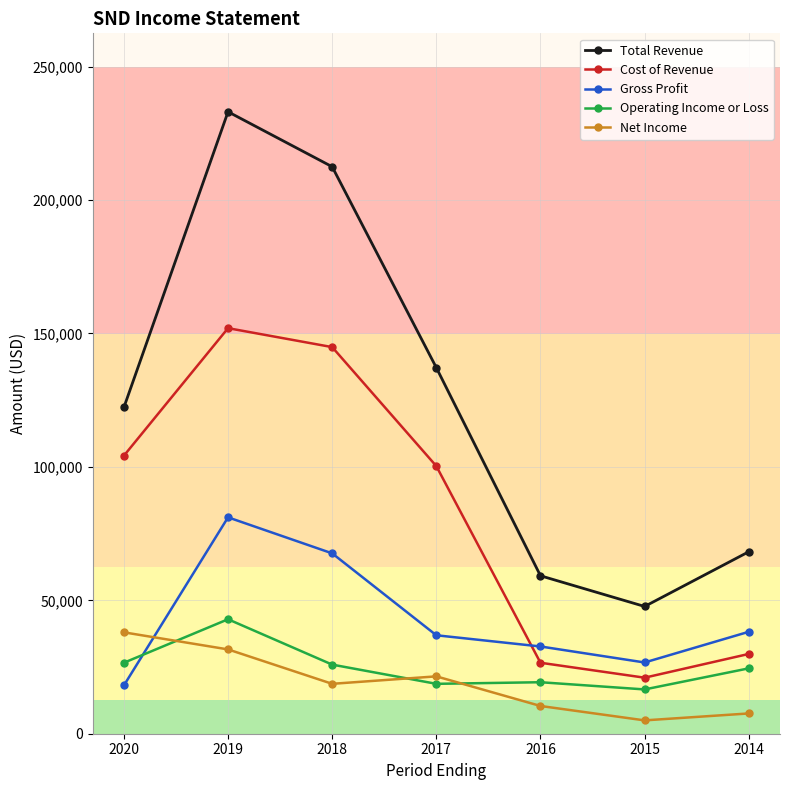

What is the value of the Net Income point at the 7th from the left?

7600